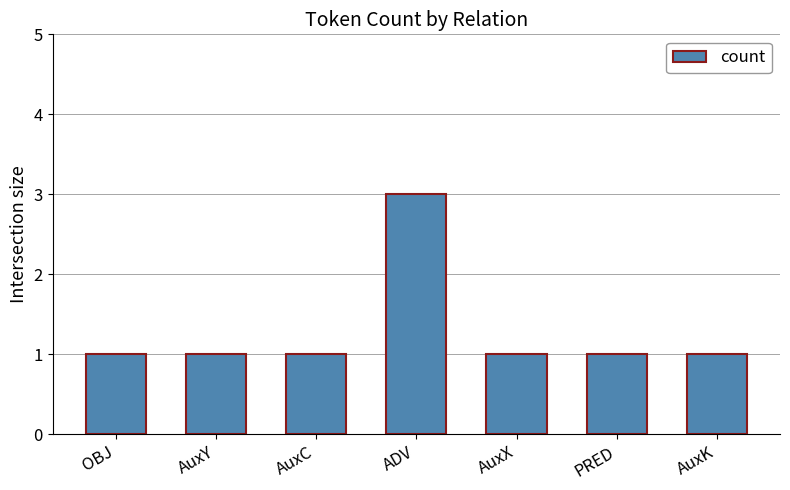

What is the smallest value displayed?

1